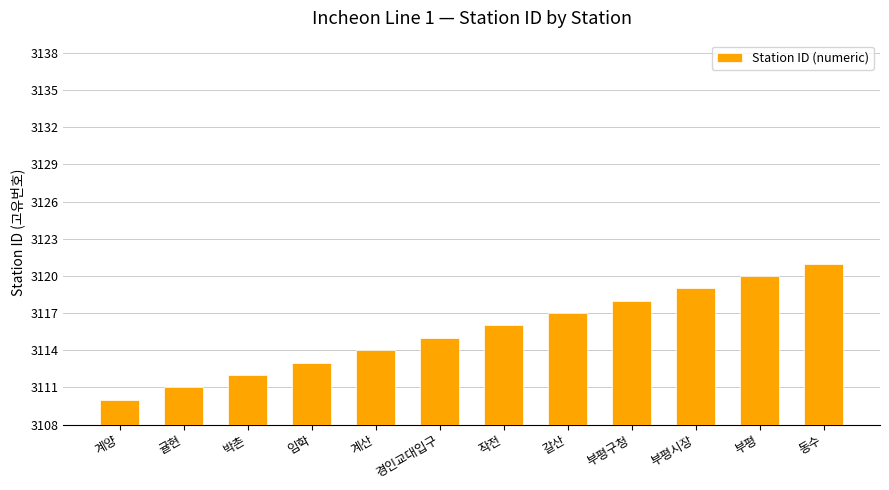

Which label corresponds to the largest value in the chart?

동수